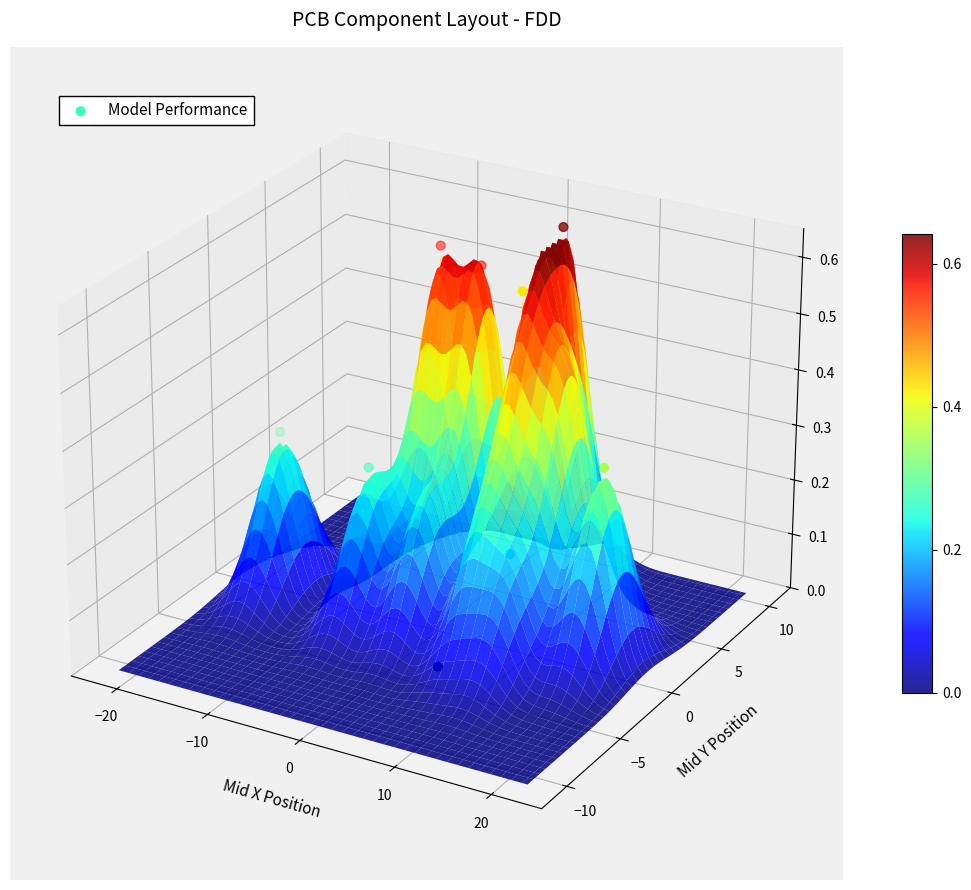

The value at 0 is -0.0. True or false?

True